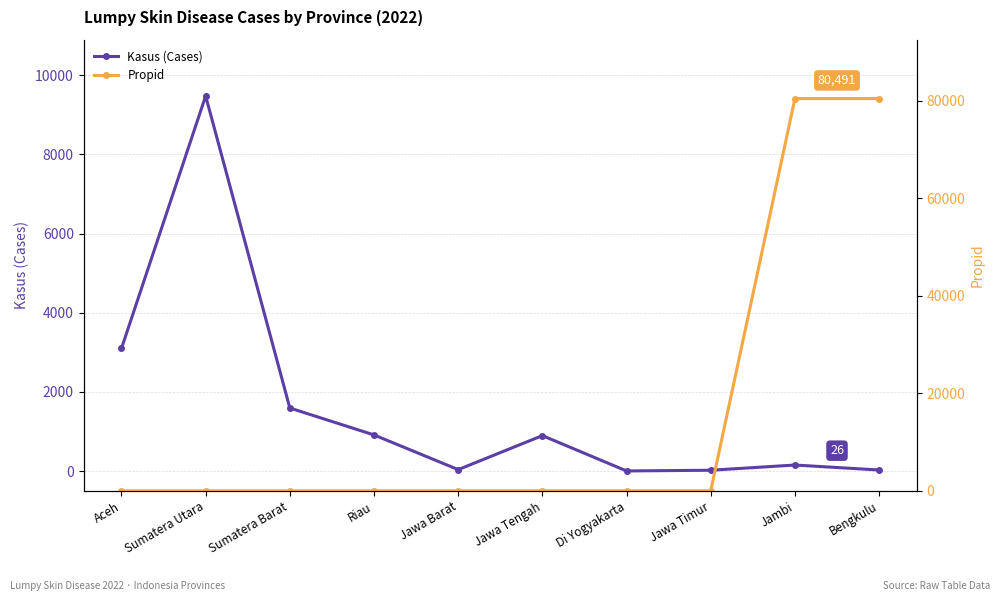

True or false: Kasus (Cases) has a value of 1314 at Riau.

False